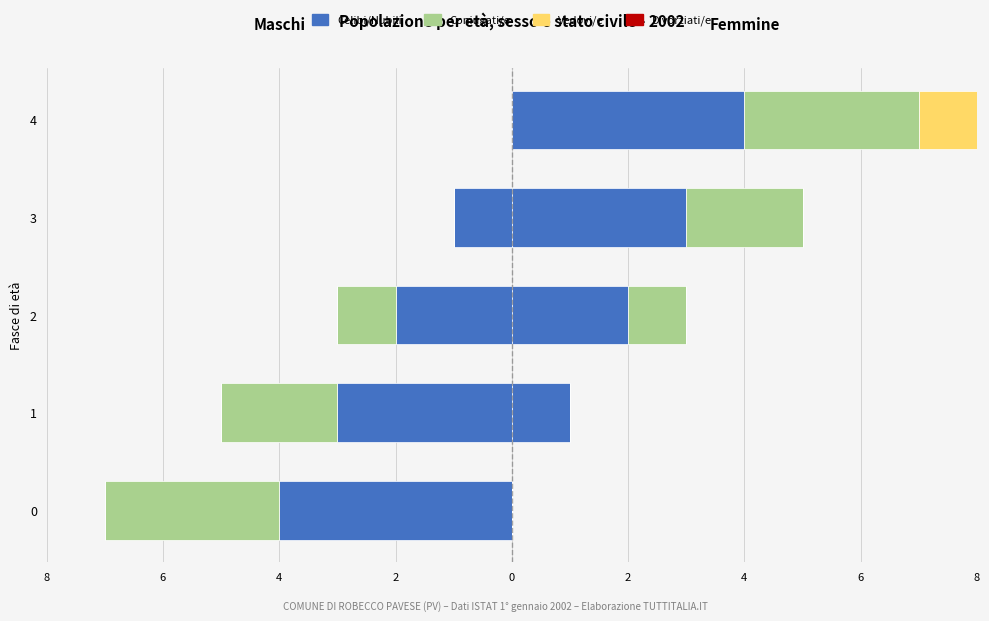

What are all the series names shown in the legend?

Celibi/Nubili, Coniugati/e, Vedovi/e, Divorziati/e